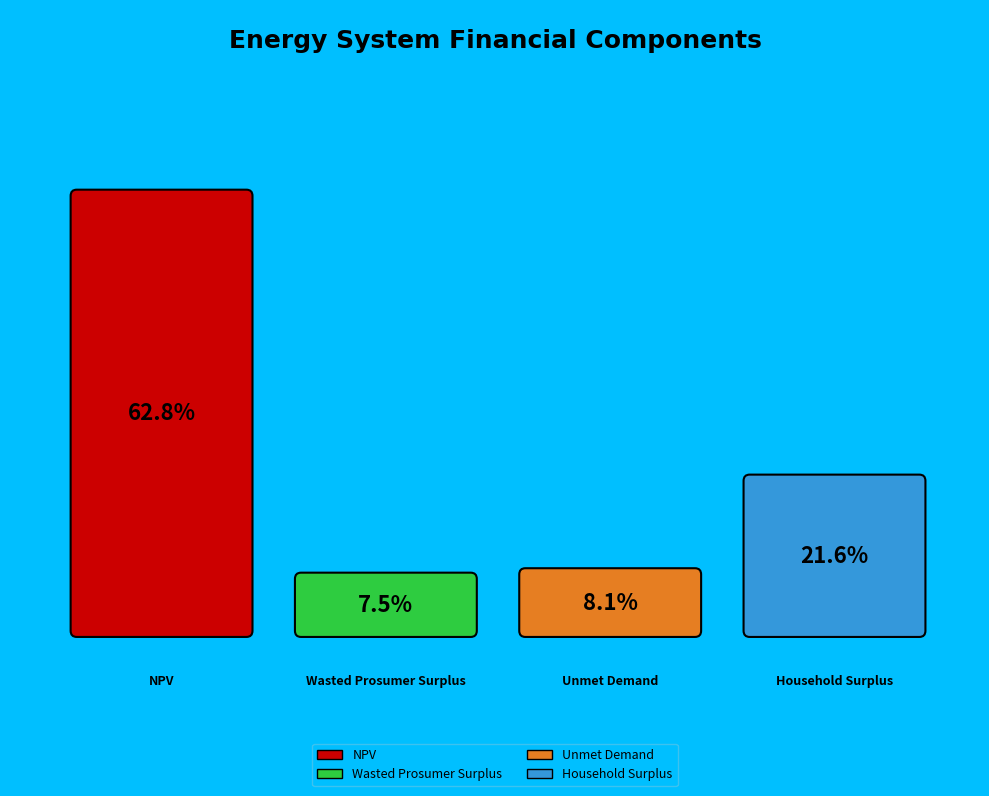

What percentage is the Wasted Prosumer Surplus slice, to the nearest percent?

7%